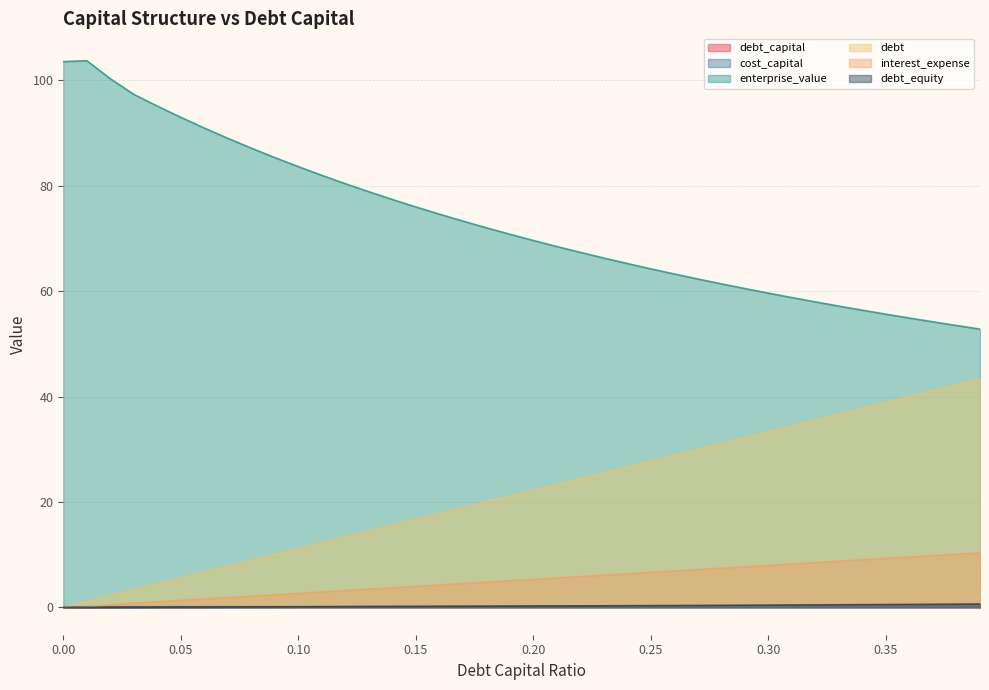

What is the difference between the highest and lowest values at 0.39?

52.6